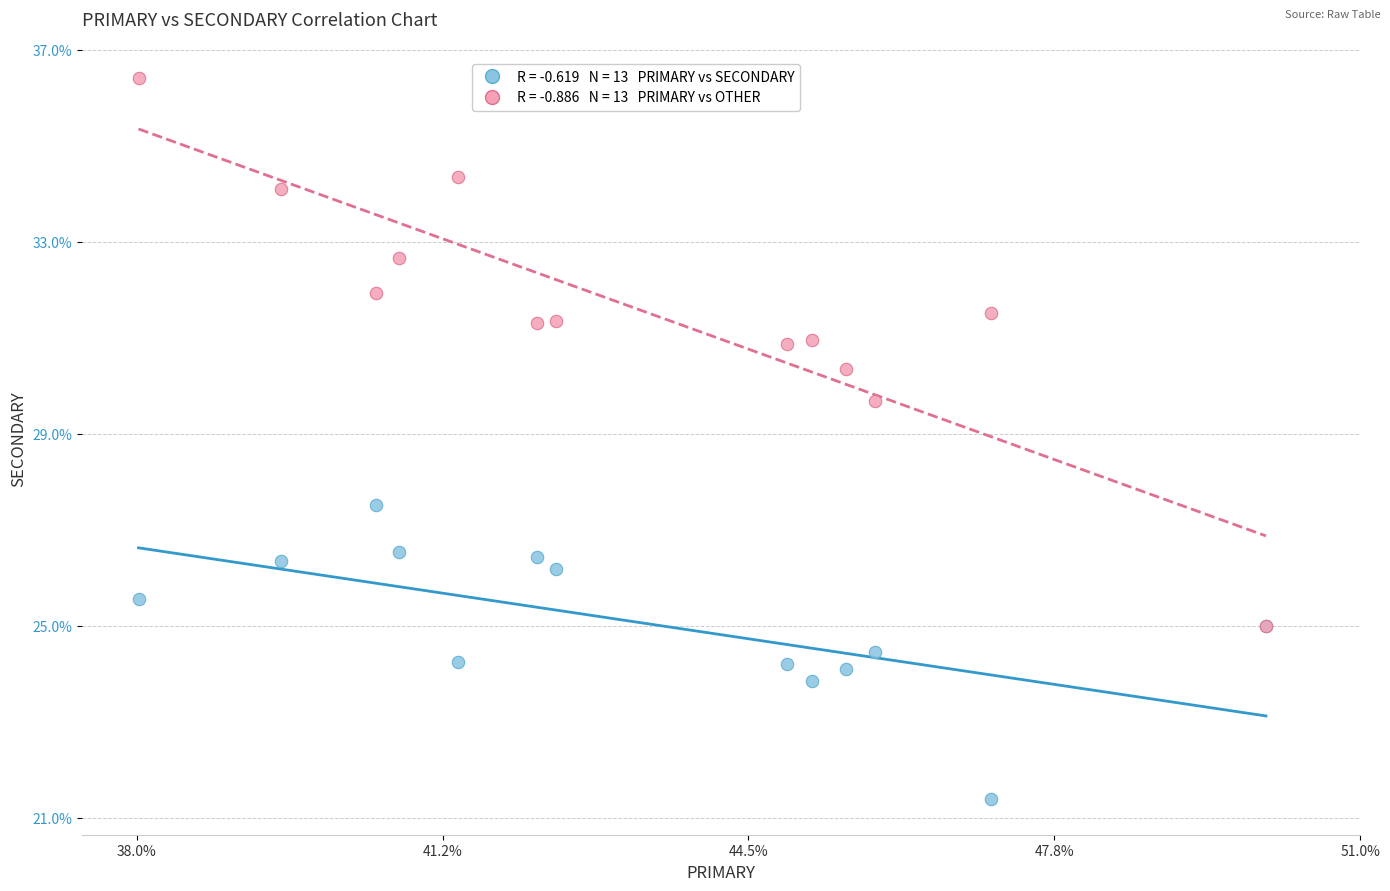

Across all series, what Y value is closest to 28?

27.5